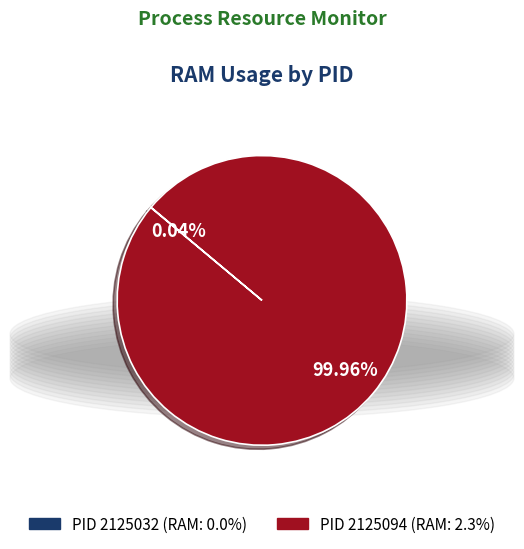

Does any single category account for the majority?

Yes